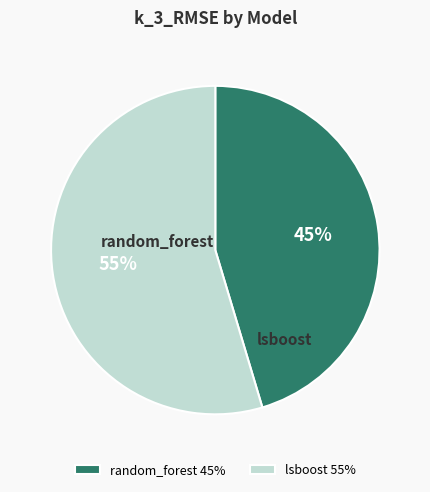

To the nearest percent, what percentage of the pie is random_forest?

45%